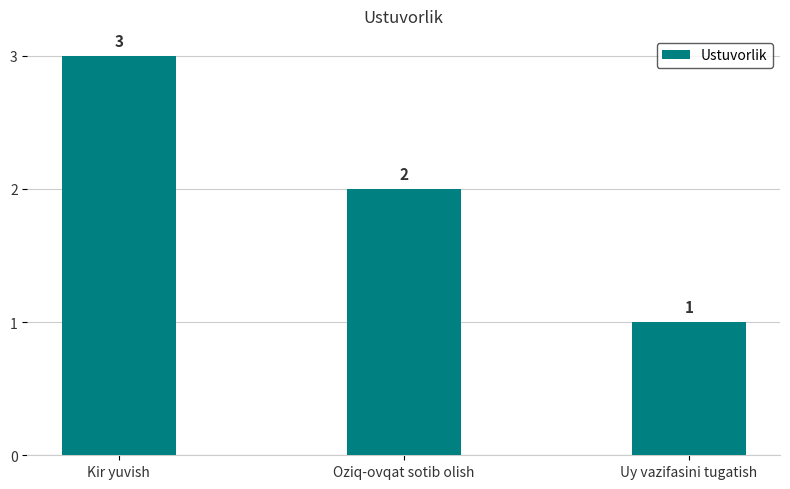

What is the change in value from Oziq-ovqat sotib olish to Uy vazifasini tugatish?

-1